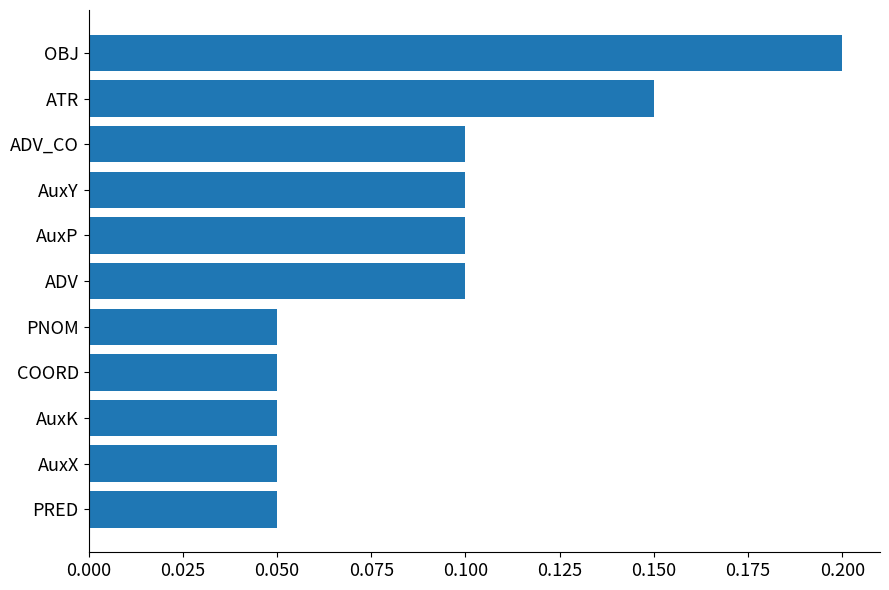

Between ATR and AuxY, which is larger?

ATR